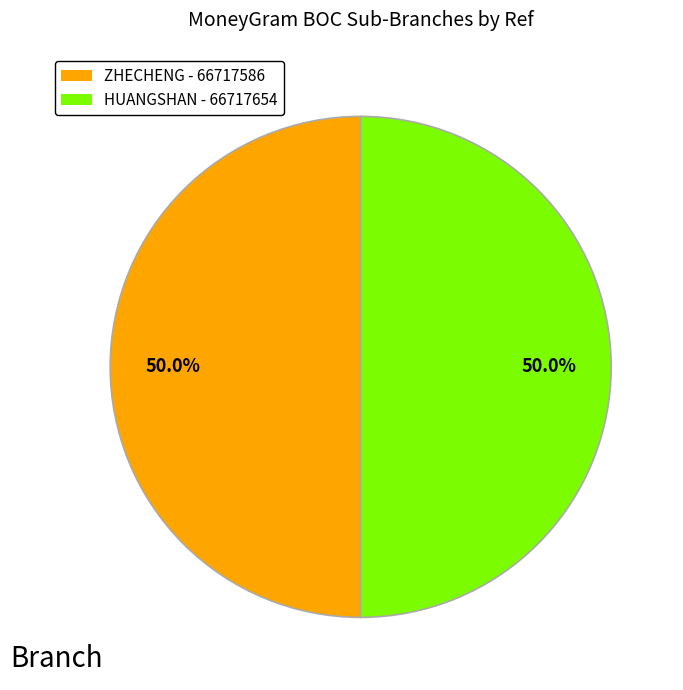

What percentage do HUANGSHAN - 66717654 and ZHECHENG - 66717586 together represent?

100.0%